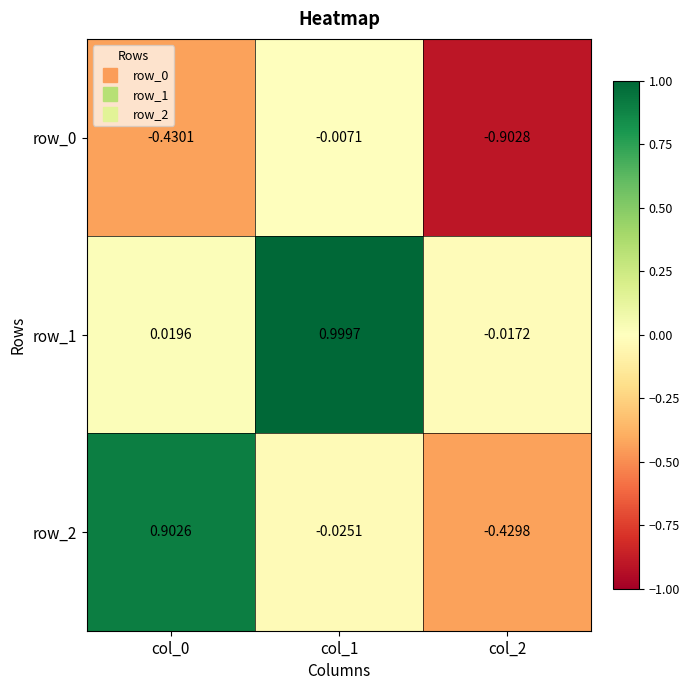

Is the value of row_0 at col_2 greater than the value of row_1 at col_1?

No